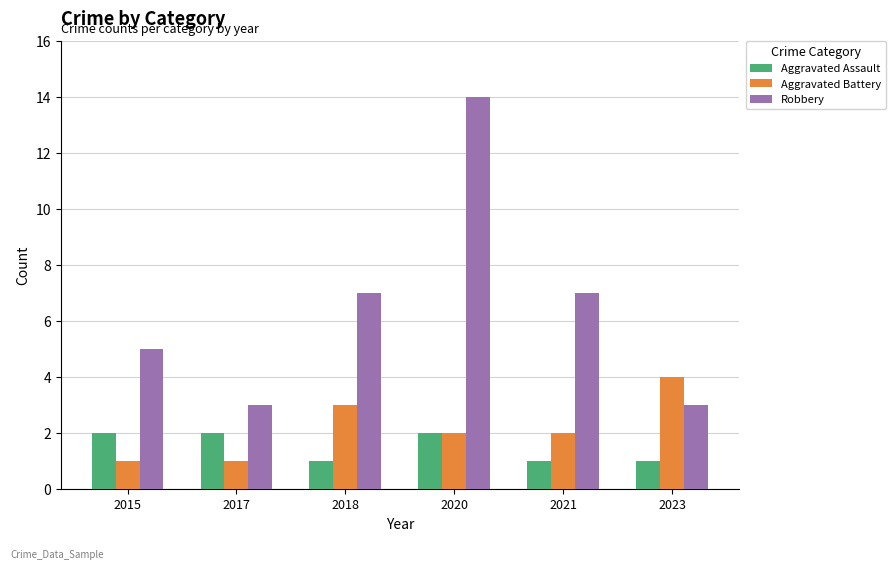

What is the difference between the Aggravated Battery values at 2023 and 2018?

1